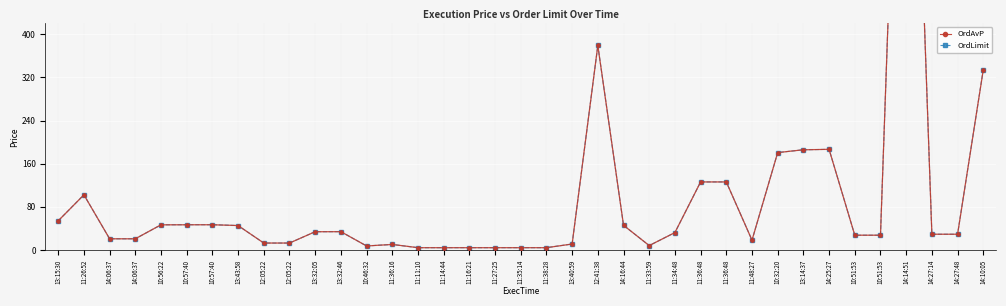

True or false: OrdLimit has a value of 45.3 at 13:43:58.

True